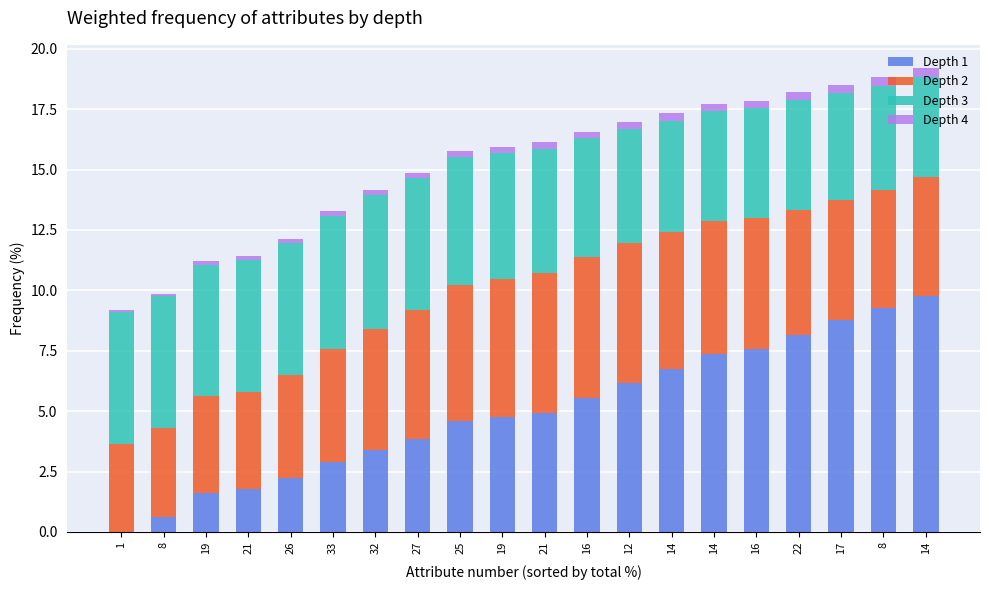

Are the bars horizontal?

No